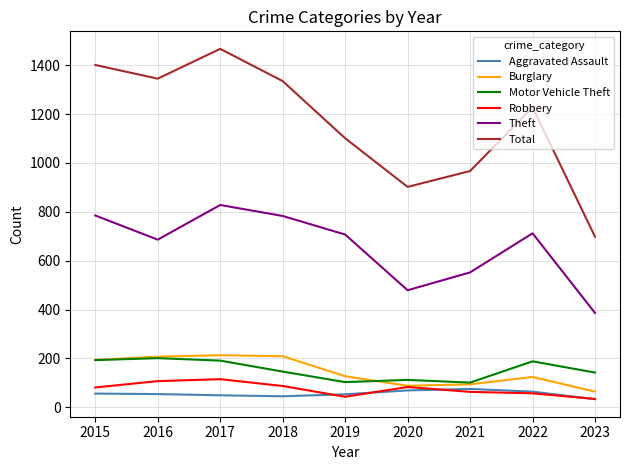

What is the difference between the Aggravated Assault values at 2018 and 2016?

9